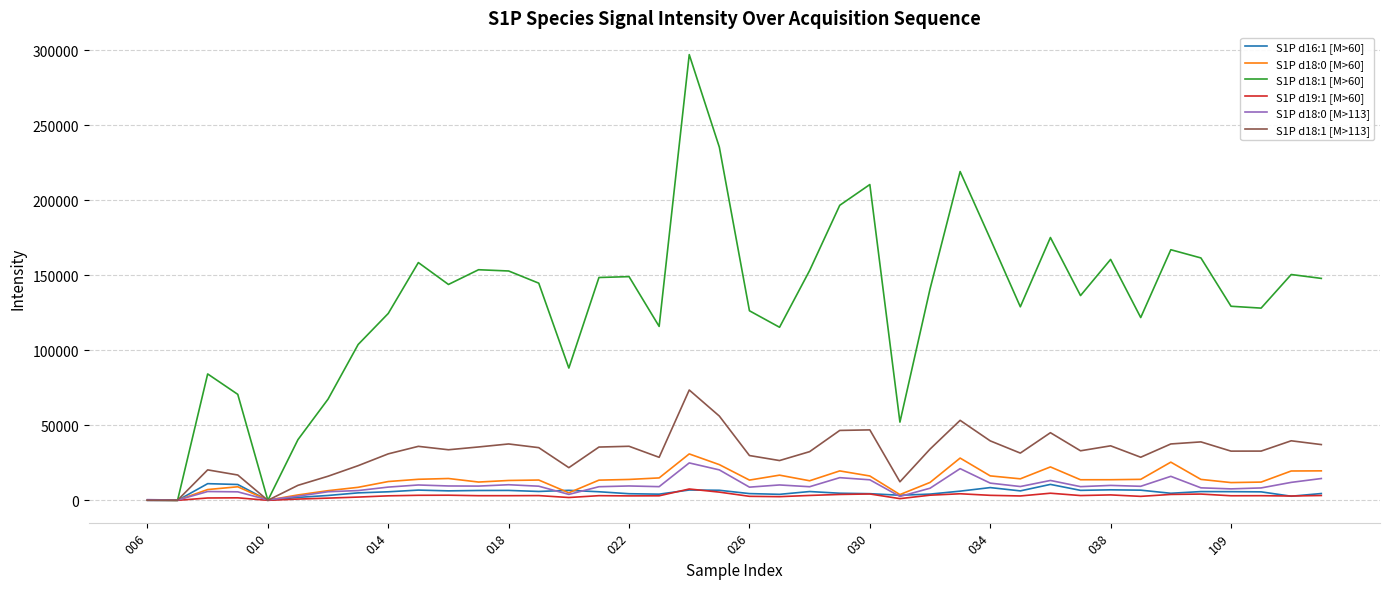

Is this an area chart (filled region under the line)?

No